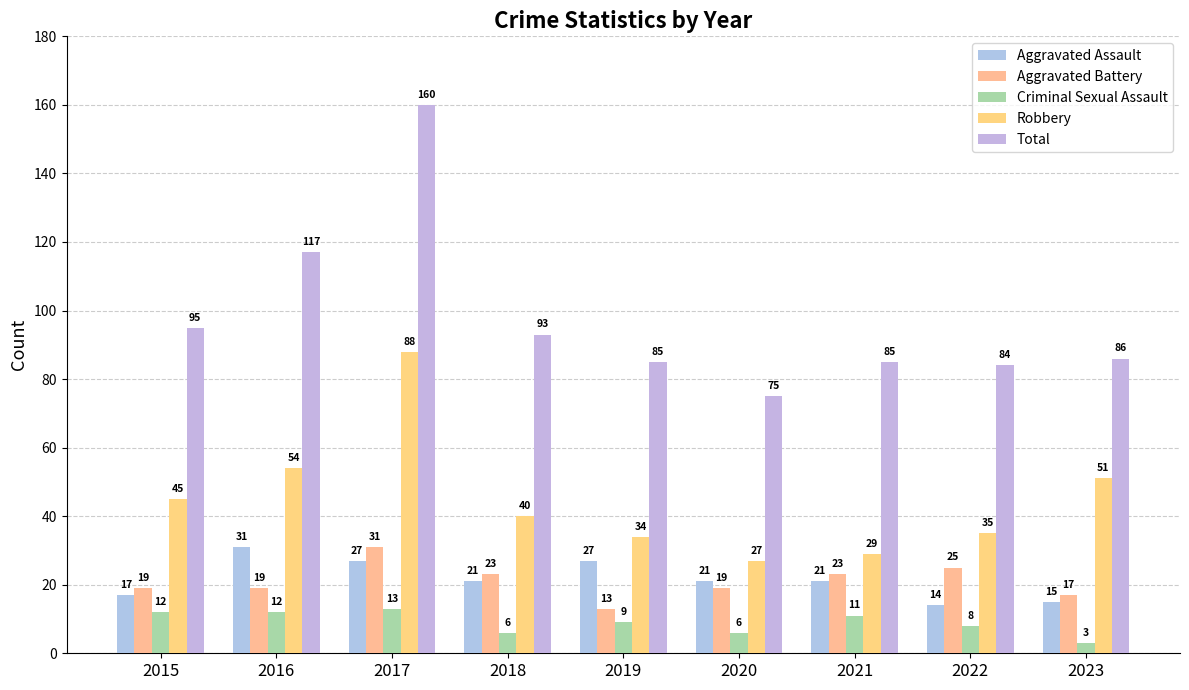

What is the value of the Aggravated Battery bar at the 1st from the left?

19